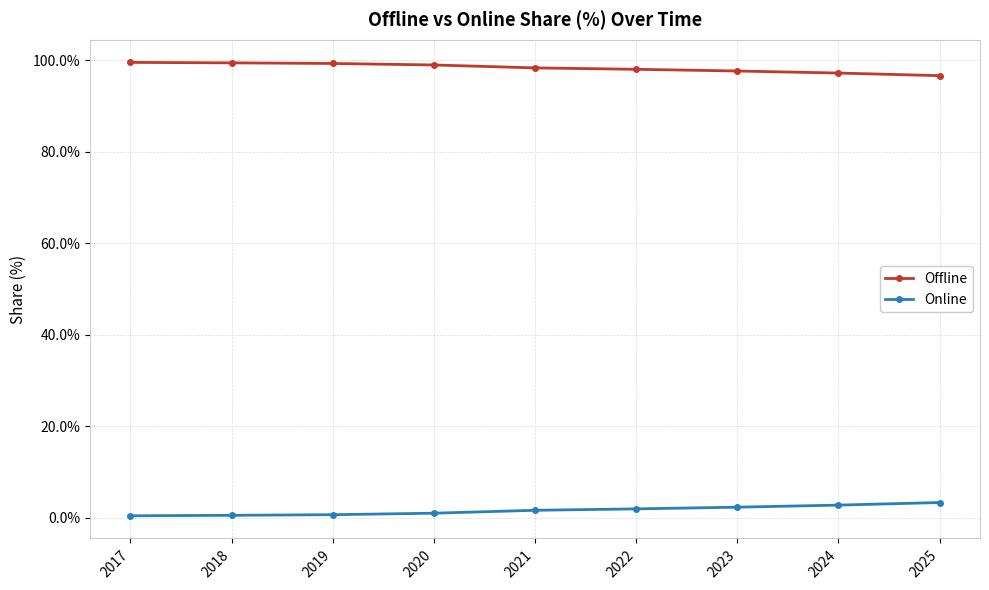

What is the difference between the highest and lowest values at 2024?

94.5